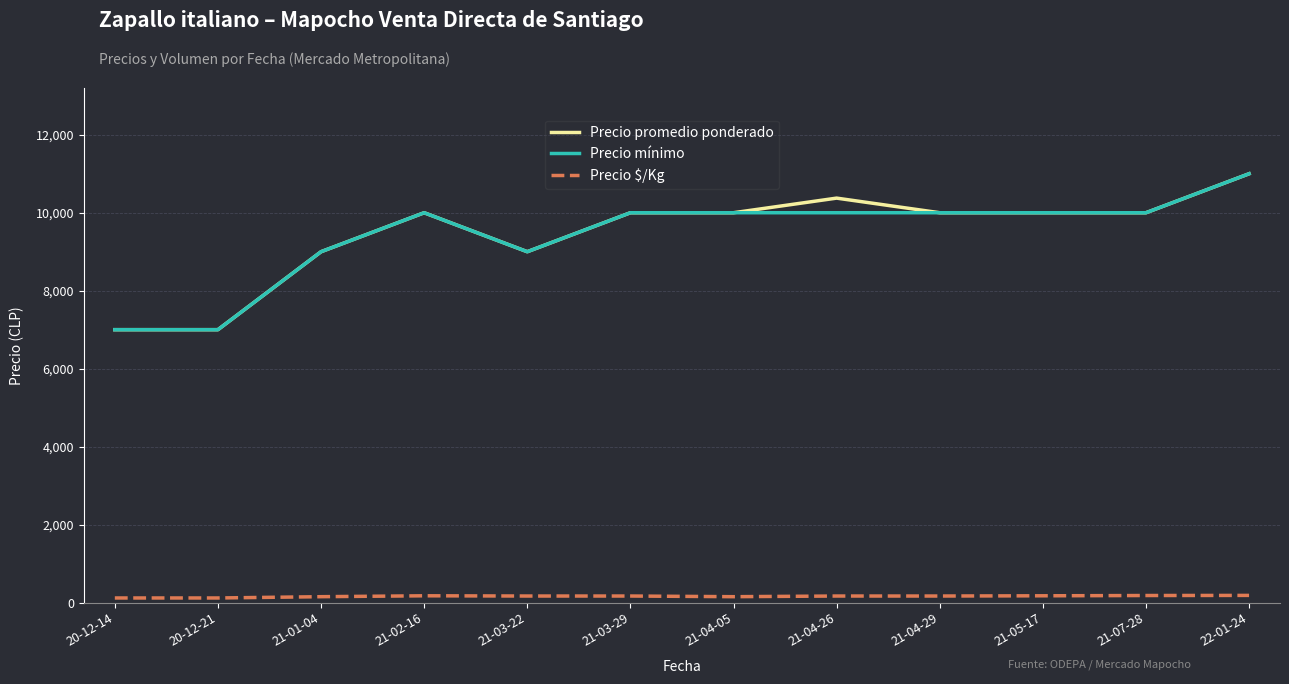

How many lines are shown in the chart?

3